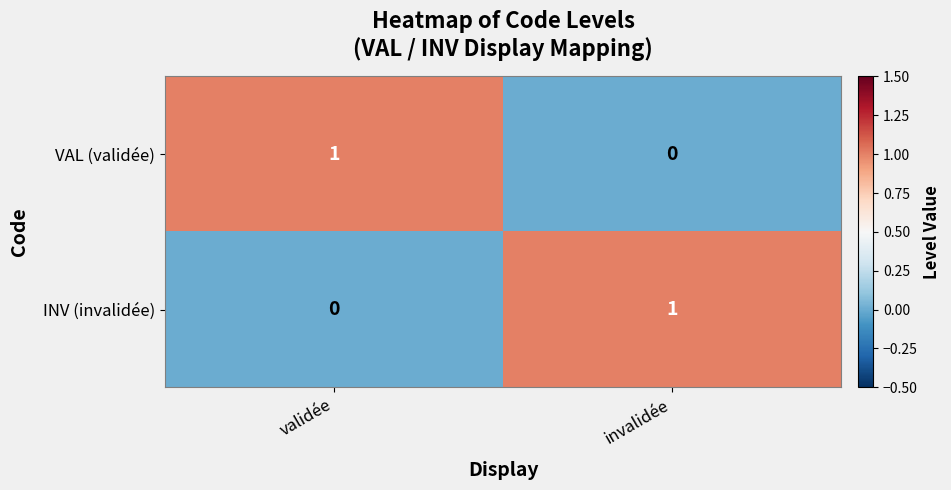

Which category has the highest value in the VAL (validée) series?

validée